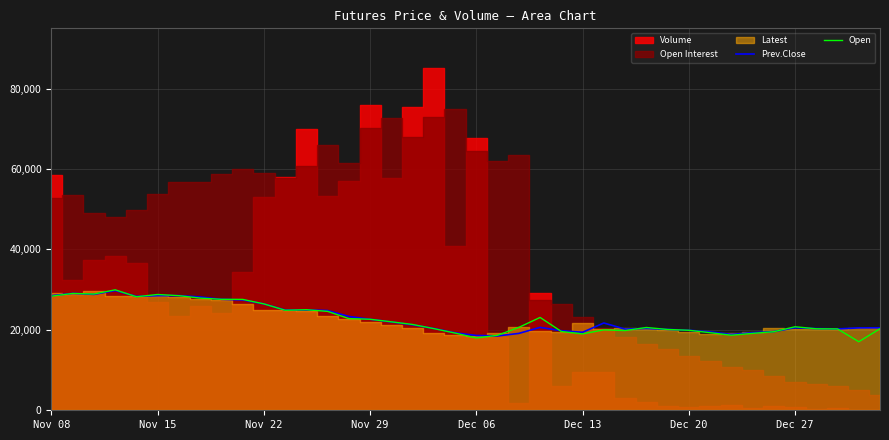

What is the maximum value for Prev.Close?

29780